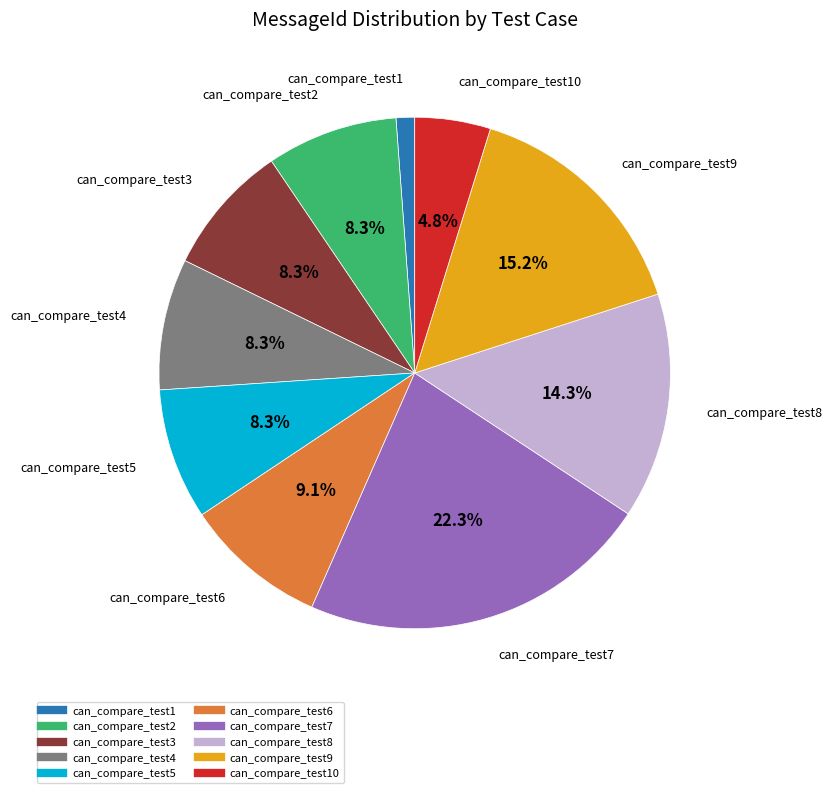

Is there any slice that represents more than half of the pie?

No